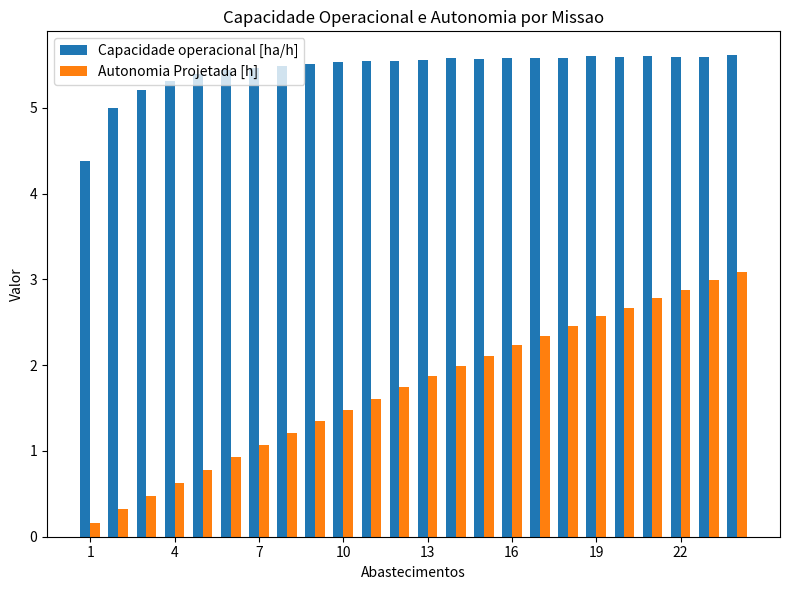

At how many categories does at least one series exceed 4?

24